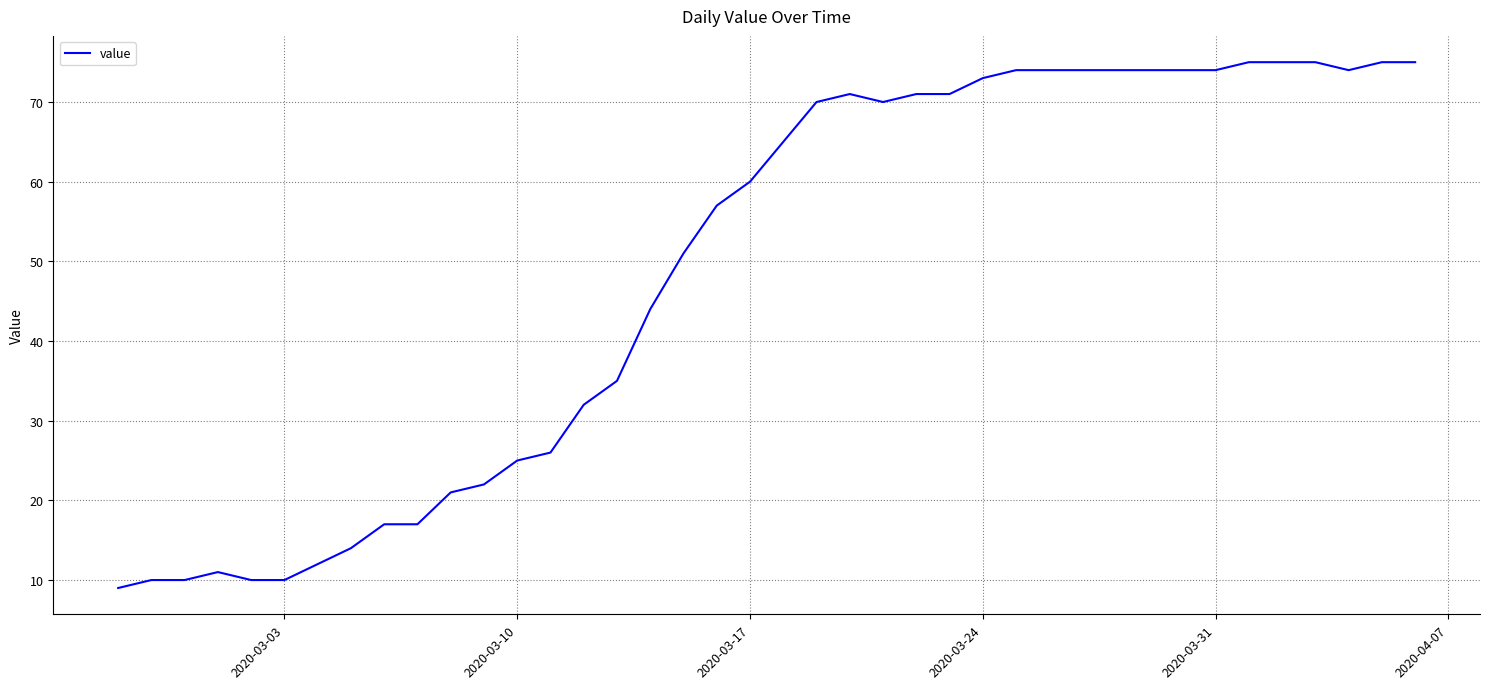

What is the smallest value displayed?

9